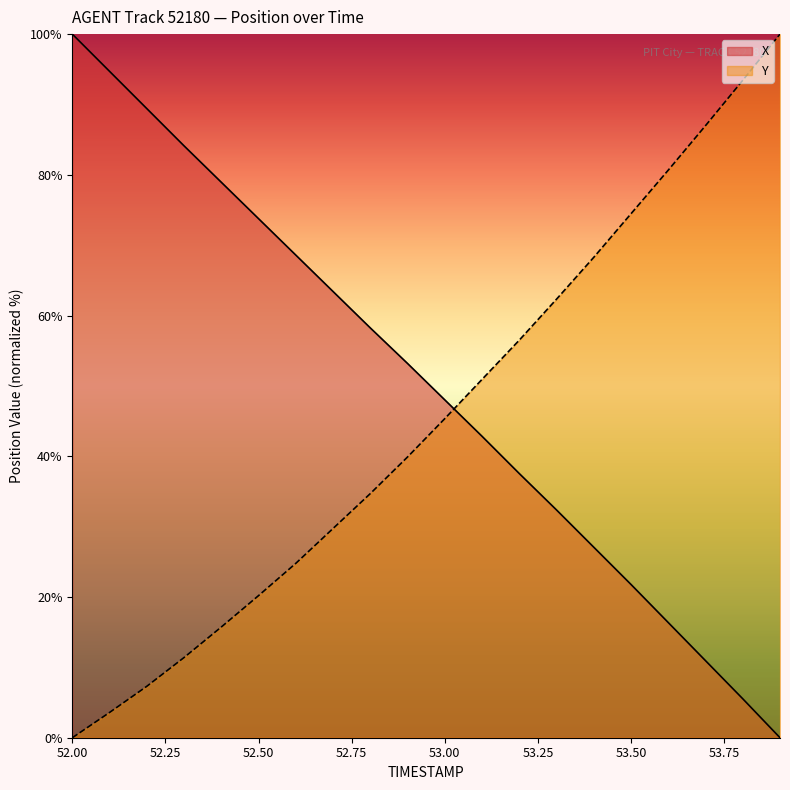

True or false: Y has a value of 20.5 at 53.50.

False